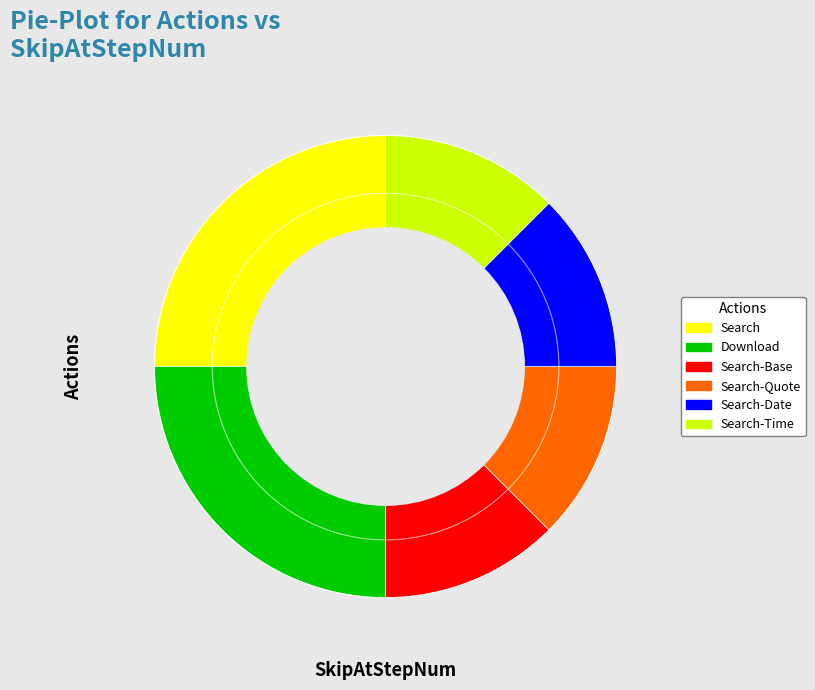

Is the sum of Download and Search-Time greater than half?

No